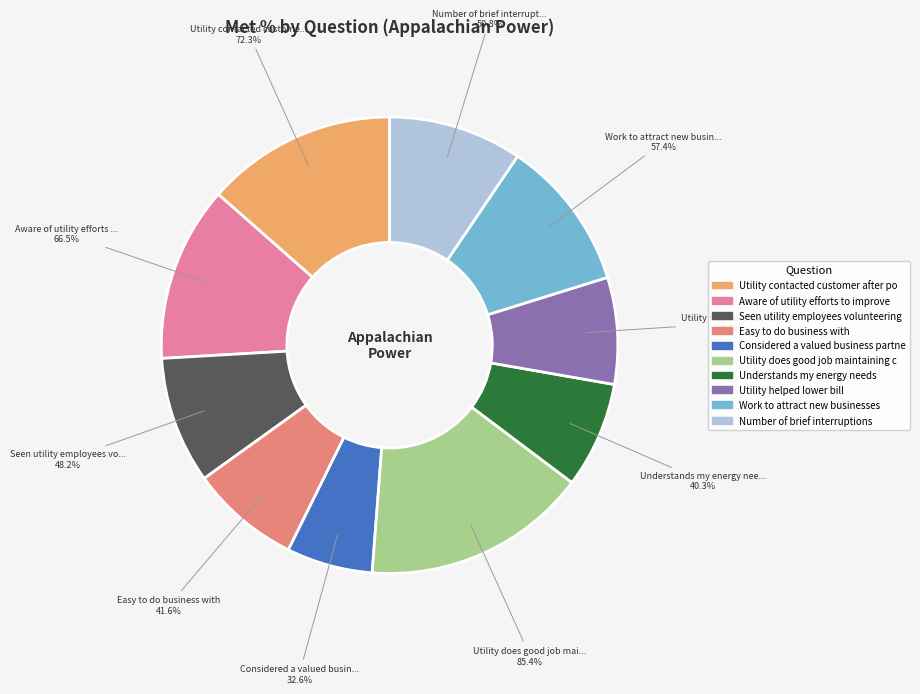

Rank the categories by value from highest to lowest.

Utility does good job maintaining current system, Utility contacted customer after power outage, Aware of utility efforts to improve impact, Work to attract new businesses, Number of brief interruptions, Seen utility employees volunteering/working, Easy to do business with, Utility helped lower bill, Understands my energy needs, Considered a valued business partner